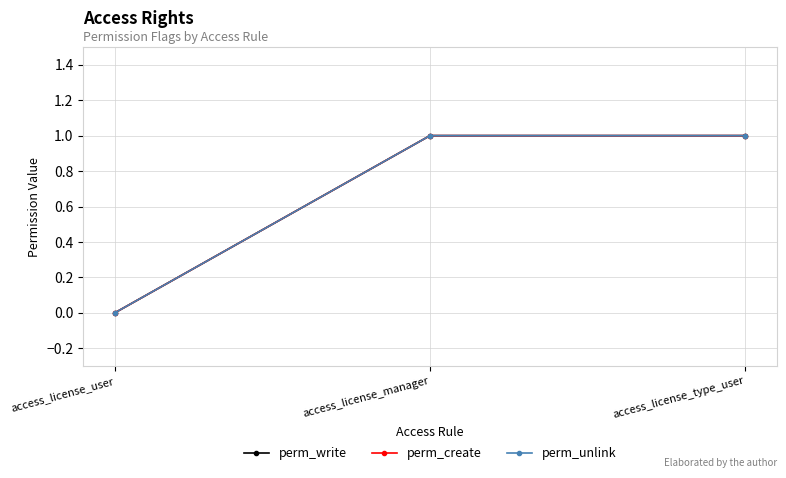

What is the average value of the perm_create series?

1